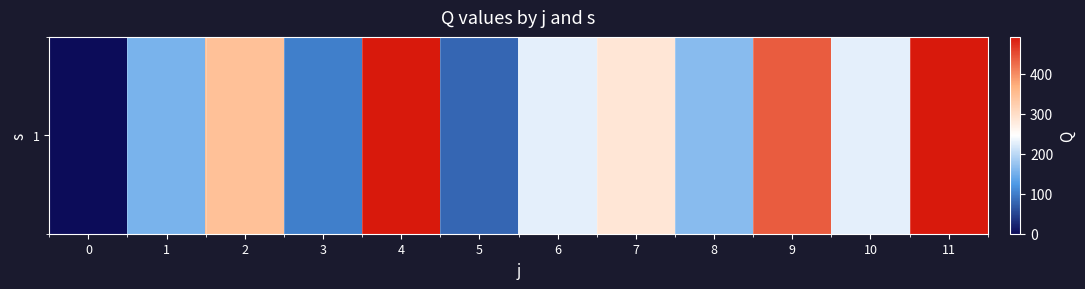

Rank the categories by value from lowest to highest.

0, 5, 3, 1, 8, 6, 10, 7, 2, 9, 11, 4